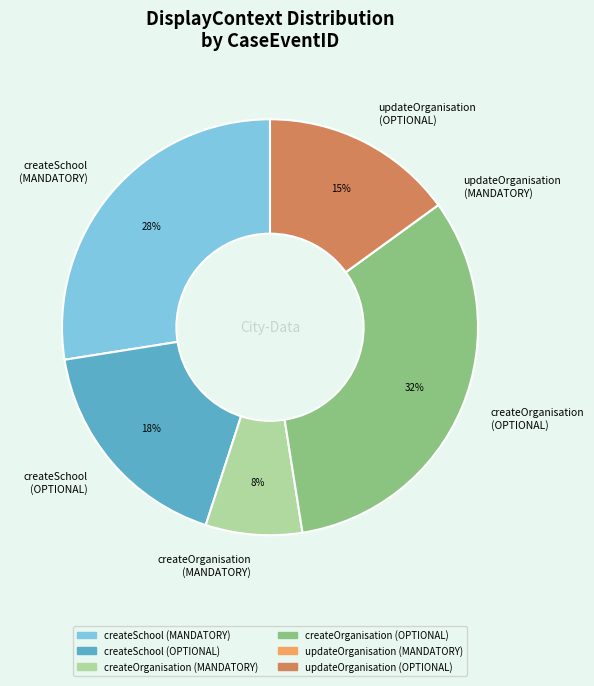

Which has a higher value, createSchool (OPTIONAL) or updateOrganisation (OPTIONAL)?

createSchool (OPTIONAL)